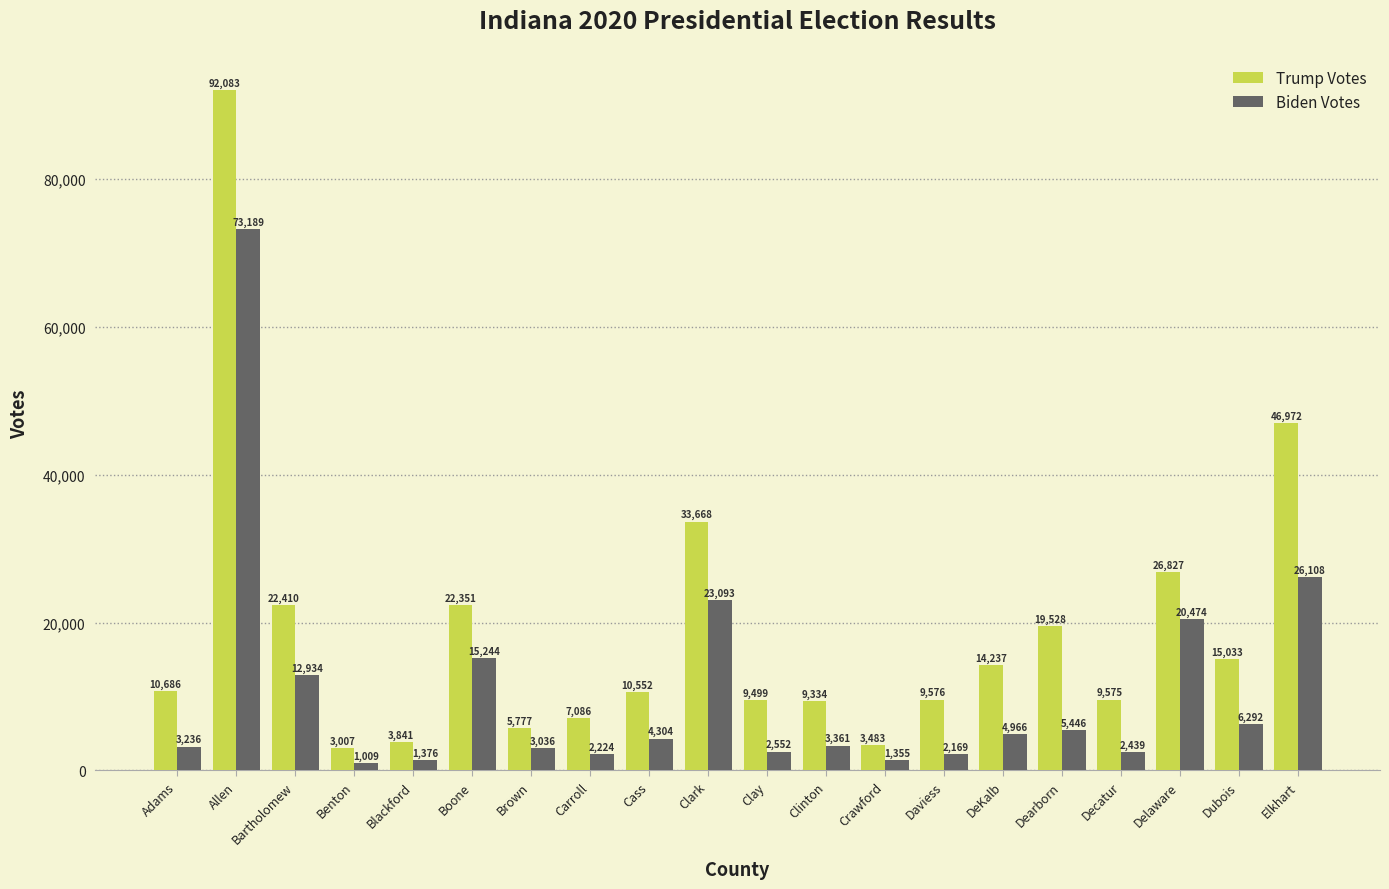

Which series has the widest spread of values?

Trump Votes